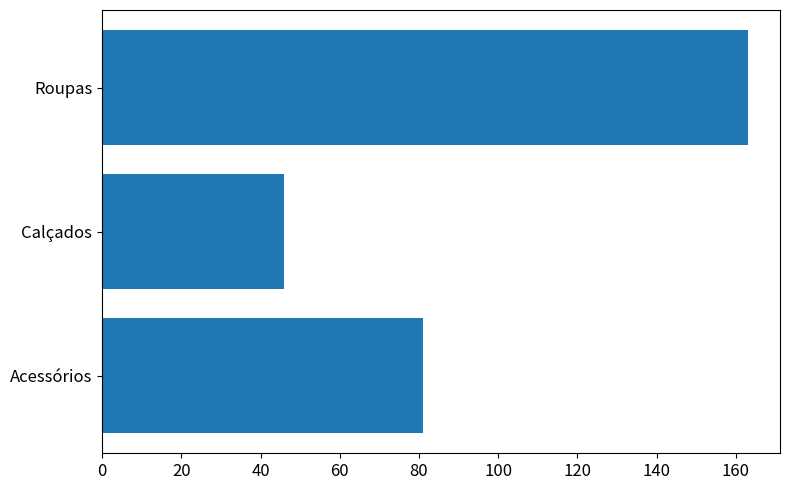

What is the change in value from Acessórios to Roupas?

+82